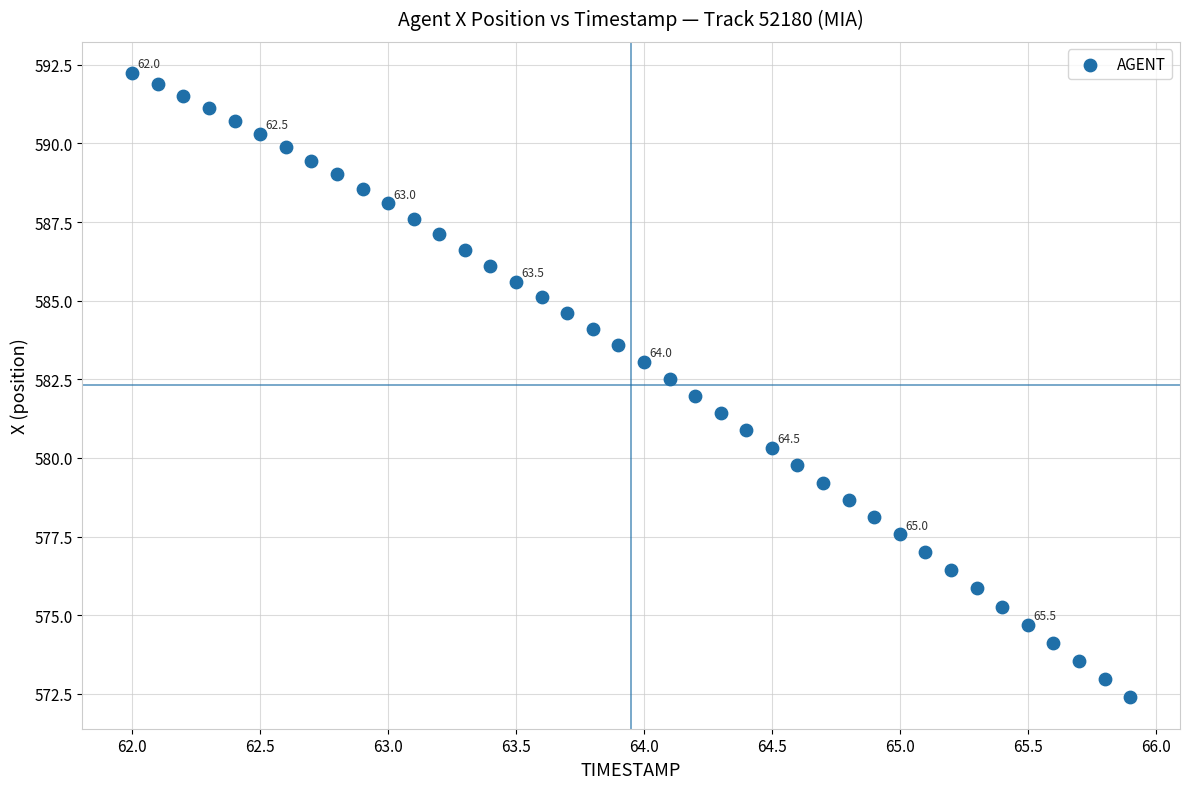

What is the range of X values (max minus min)?

3.9